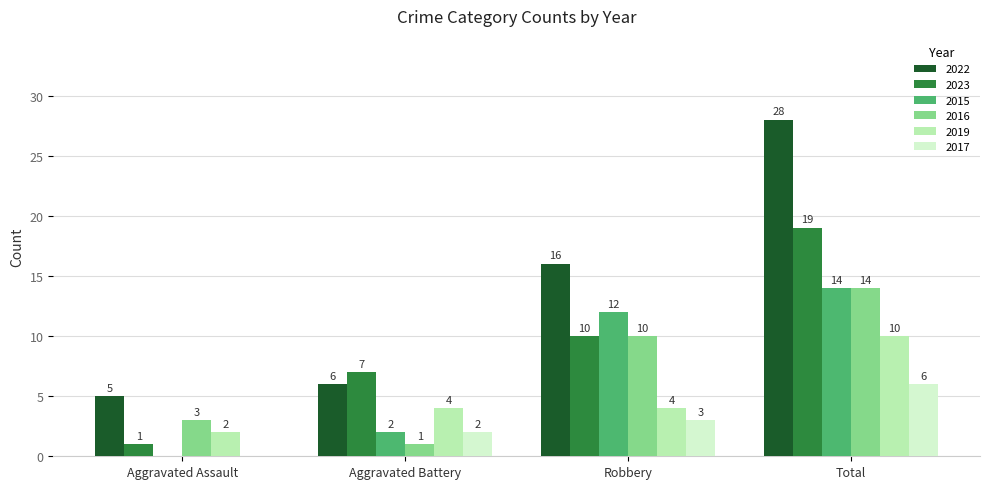

The 2023 series shows 10 at Robbery. True or false?

True